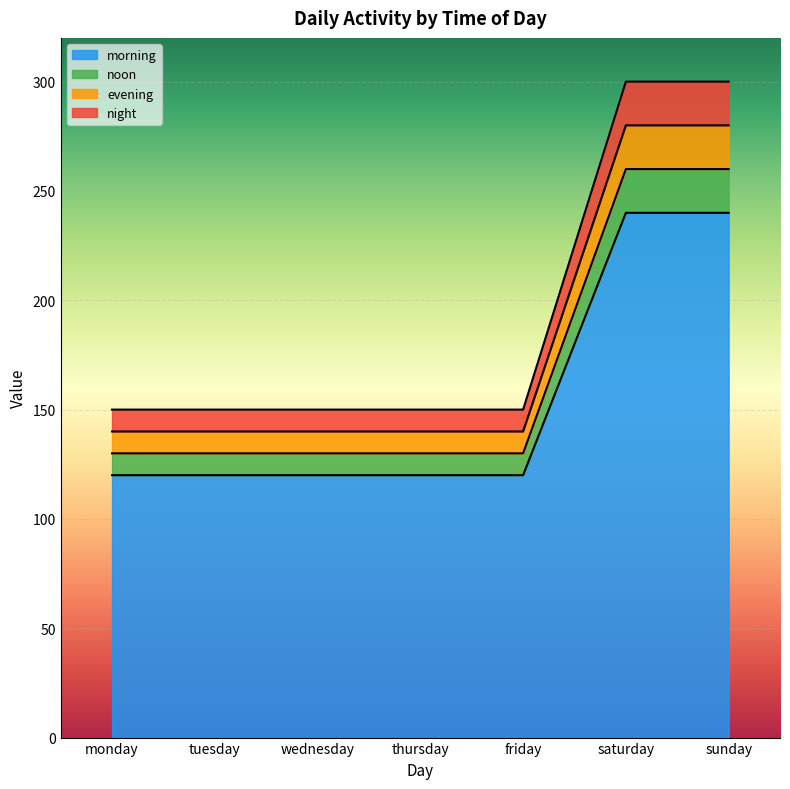

True or false: night and morning intersect in this chart.

False